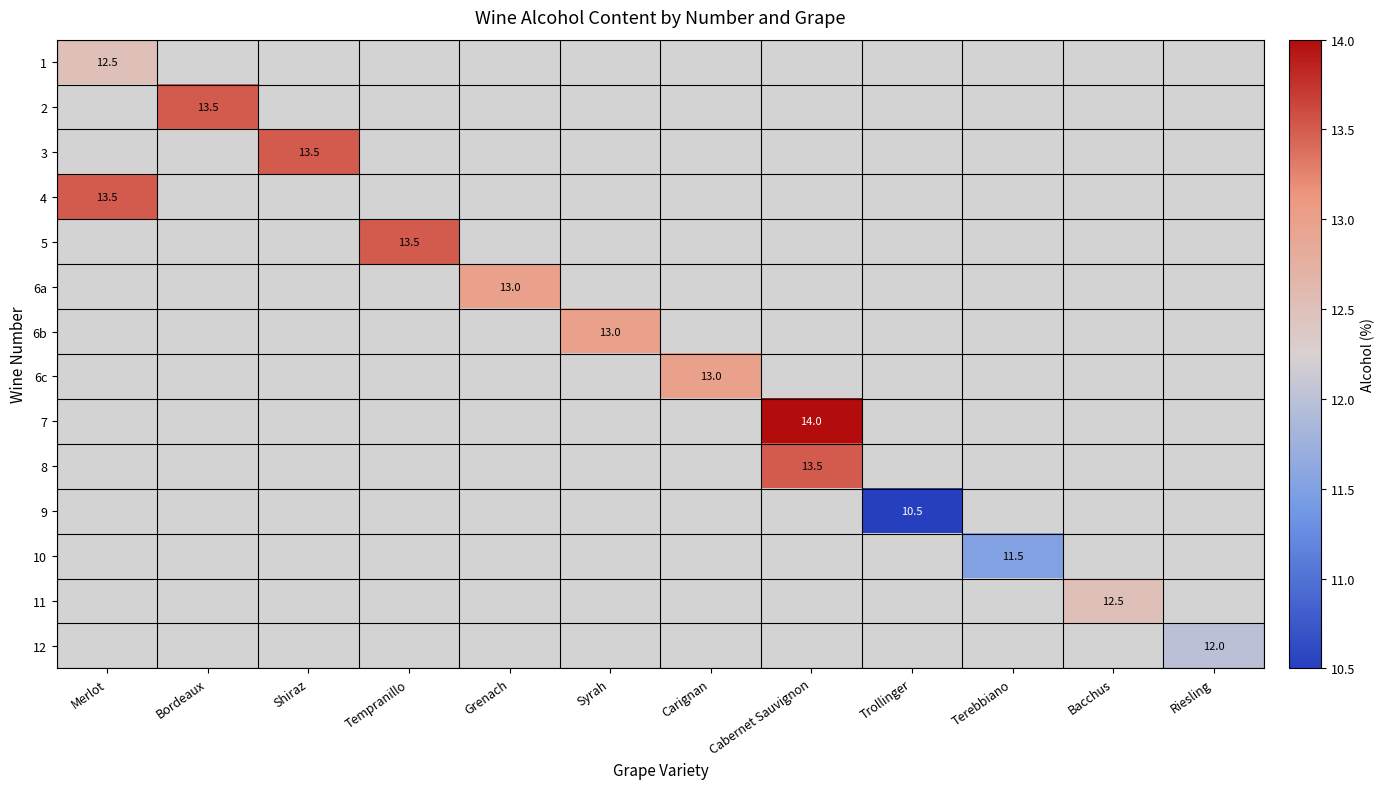

Which has a higher value, Merlot or Carignan?

Carignan